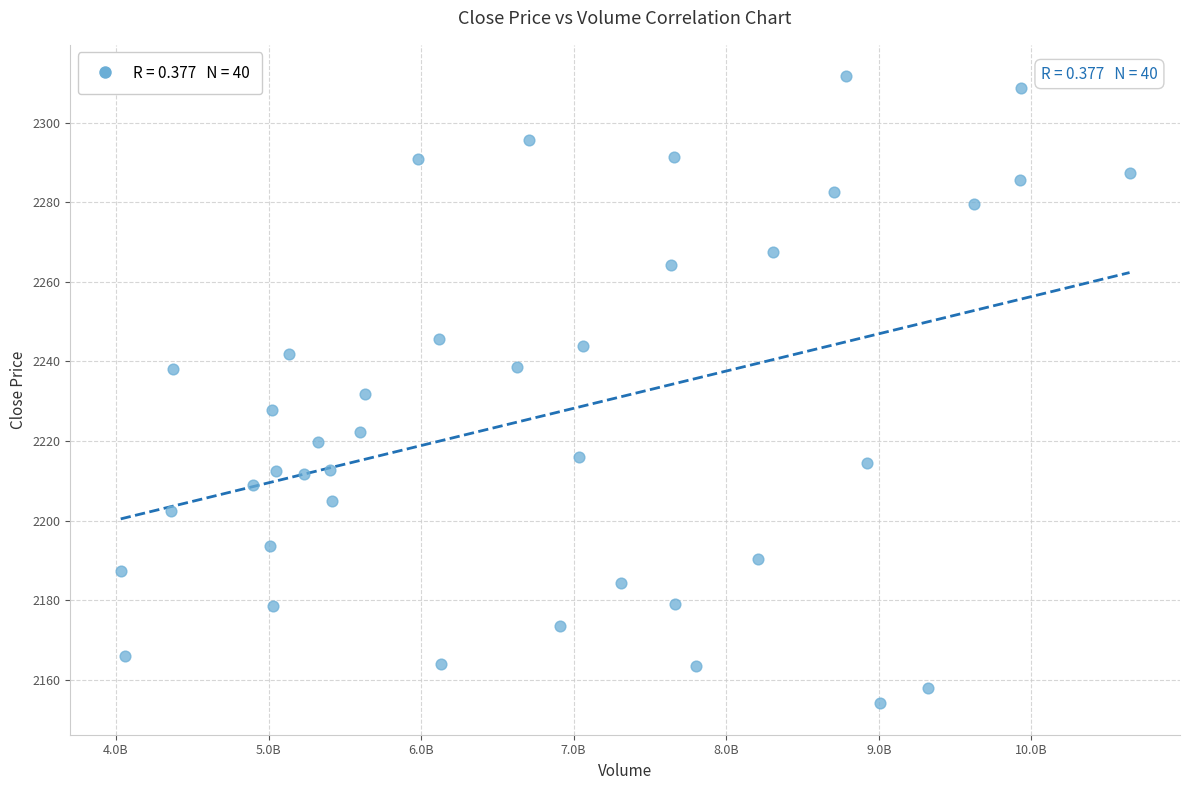

What is the range of Y values (max minus min)?

157.5